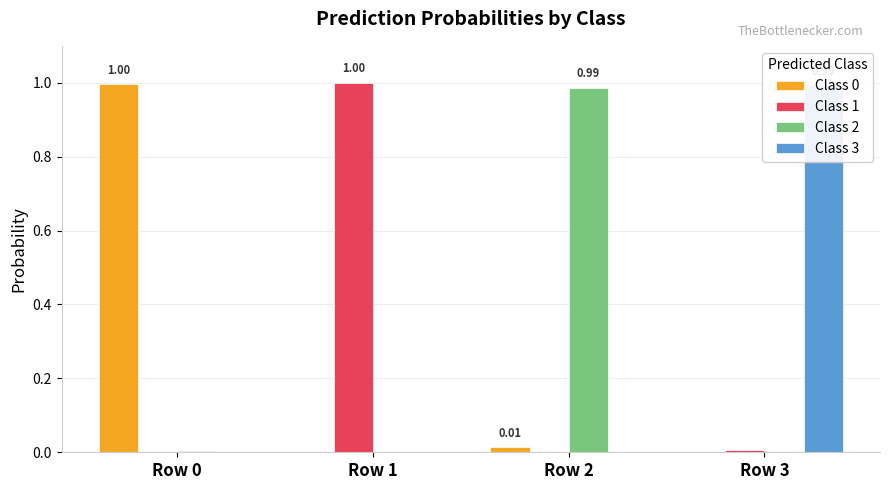

The Class 2 series shows 0.4 at Row 2. True or false?

False